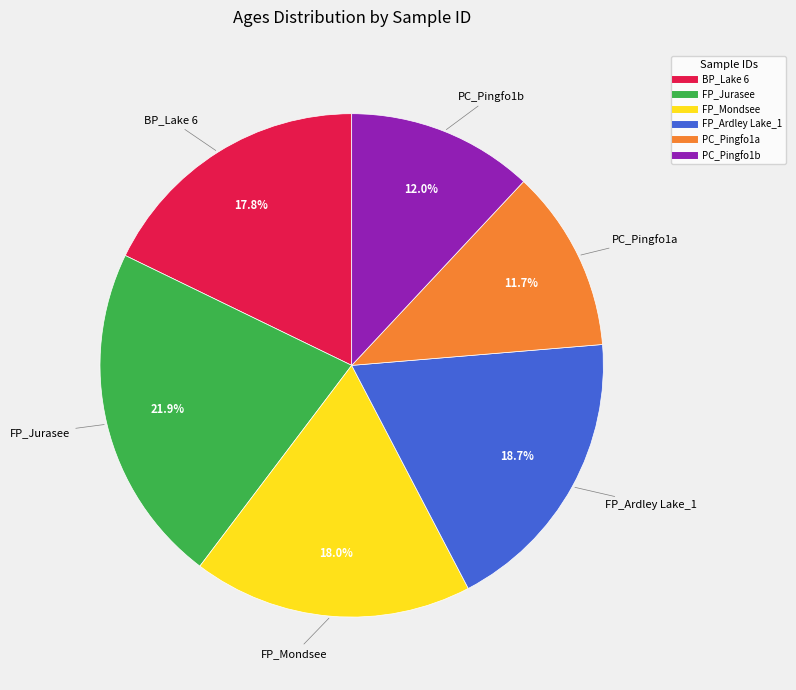

Which category has the biggest portion of the pie?

FP_Jurasee